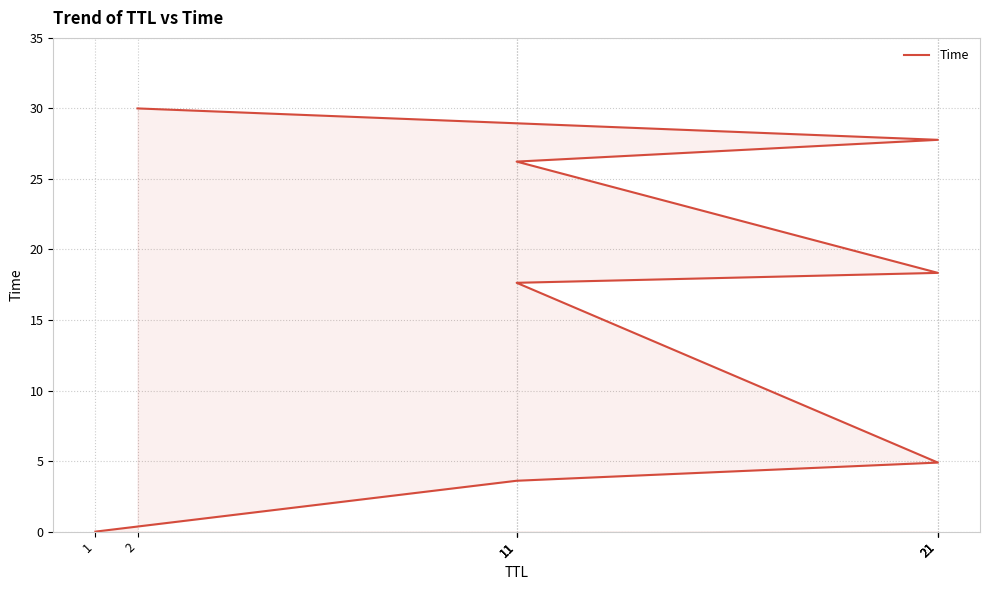

What is the change in value from 21 to 11?

+7.9